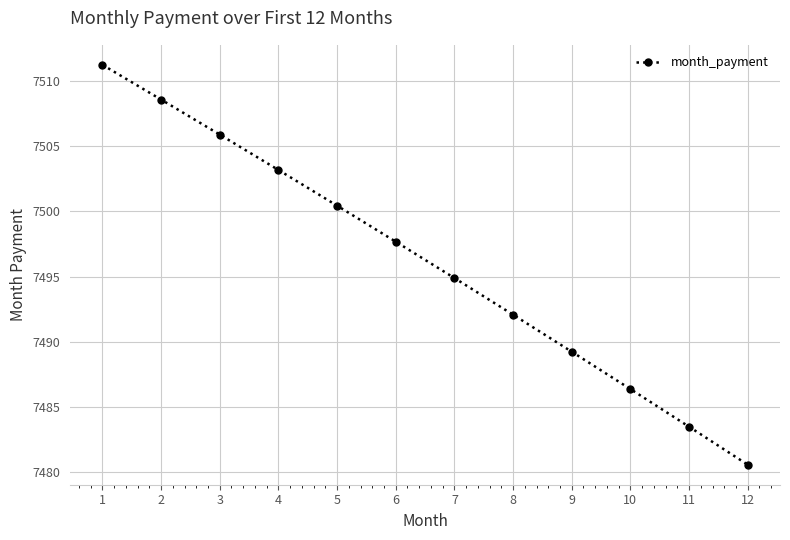

At which category does the chart reach its peak across all series?

1